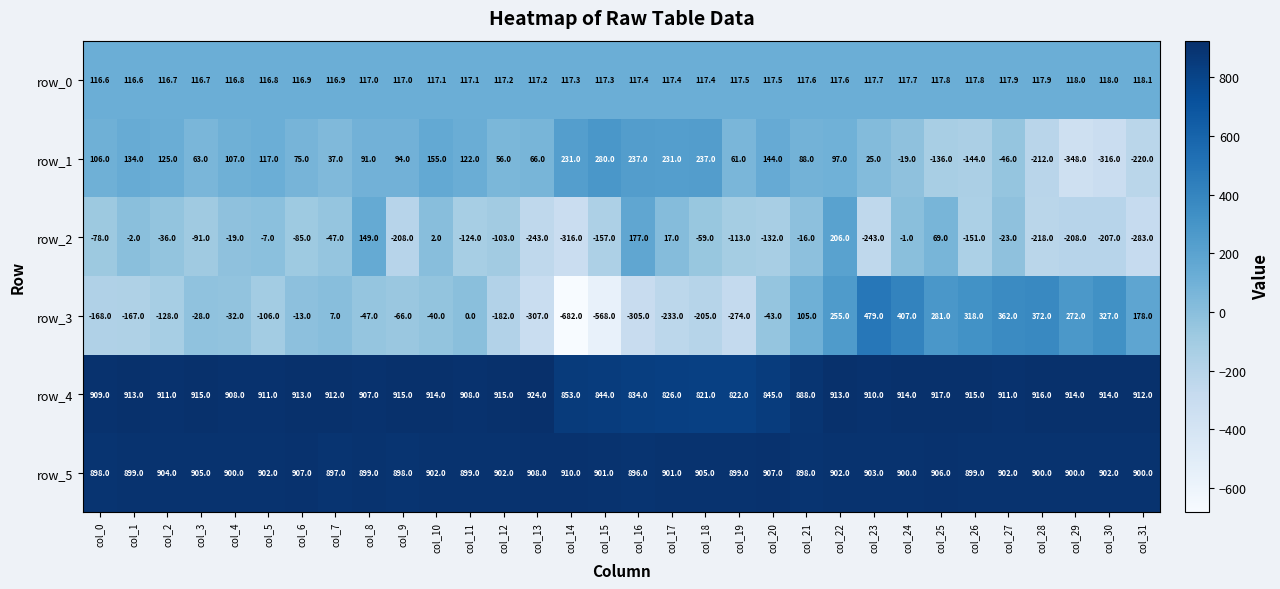

Which series has the largest total across all categories?

row_5